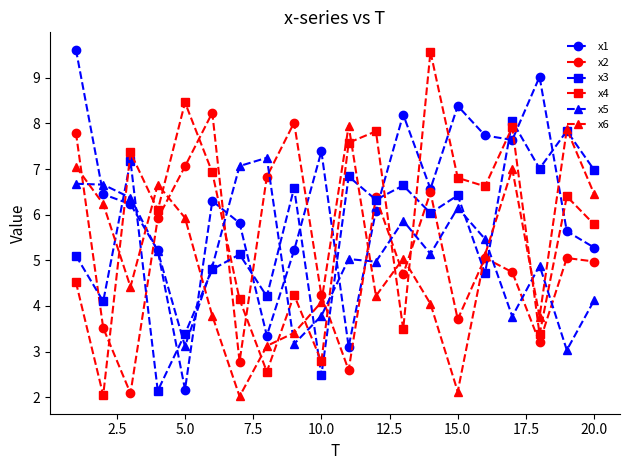

What is the value of the x3 point at the 1st from the left?

5.1